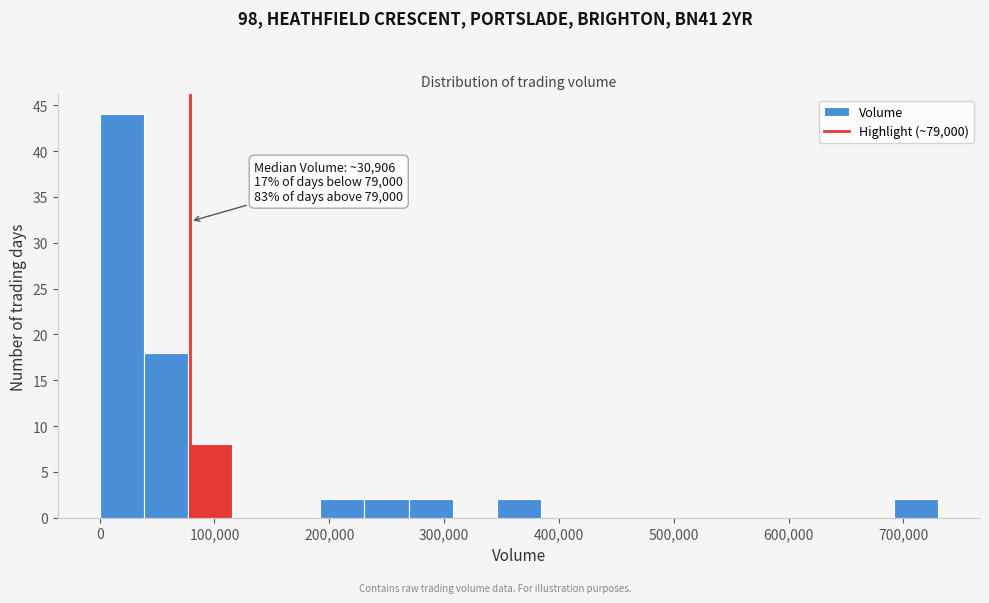

Around what value on the x-axis is the tallest bar? Give the approximate position of its centre, as read against the axis.

20000